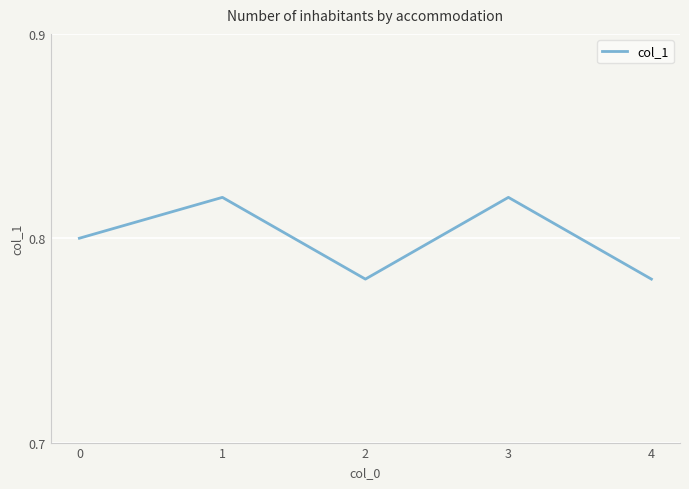

How many interior local valleys (lower than both neighbors) does the data have?

1